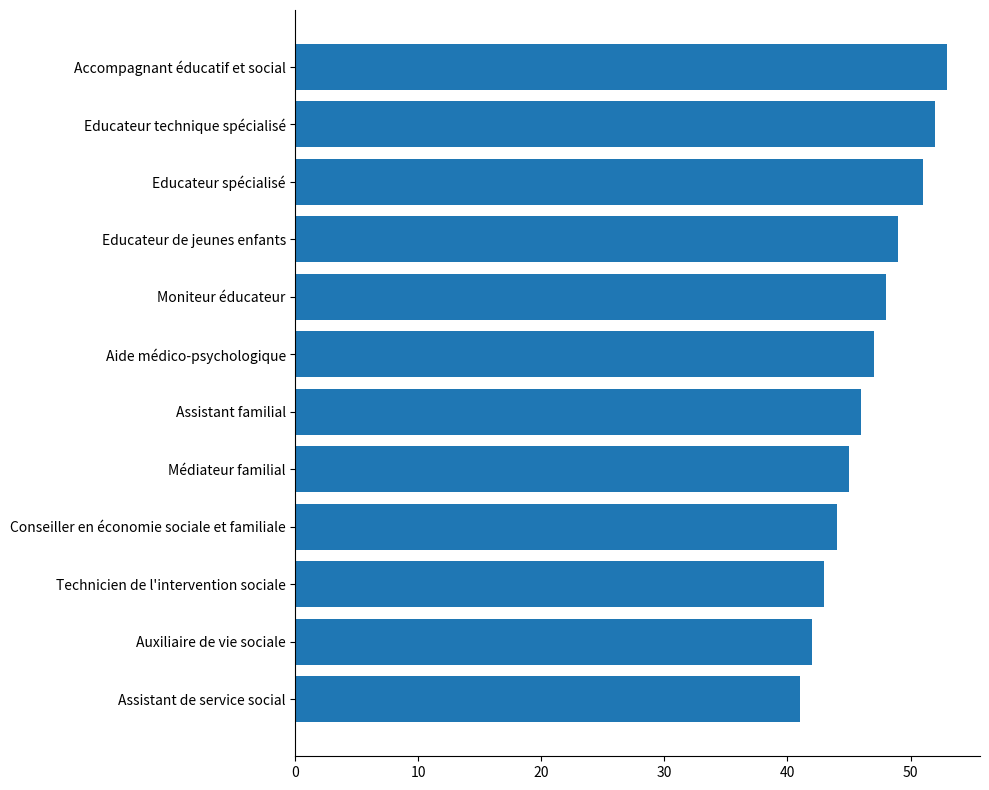

Are the bars horizontal?

Yes